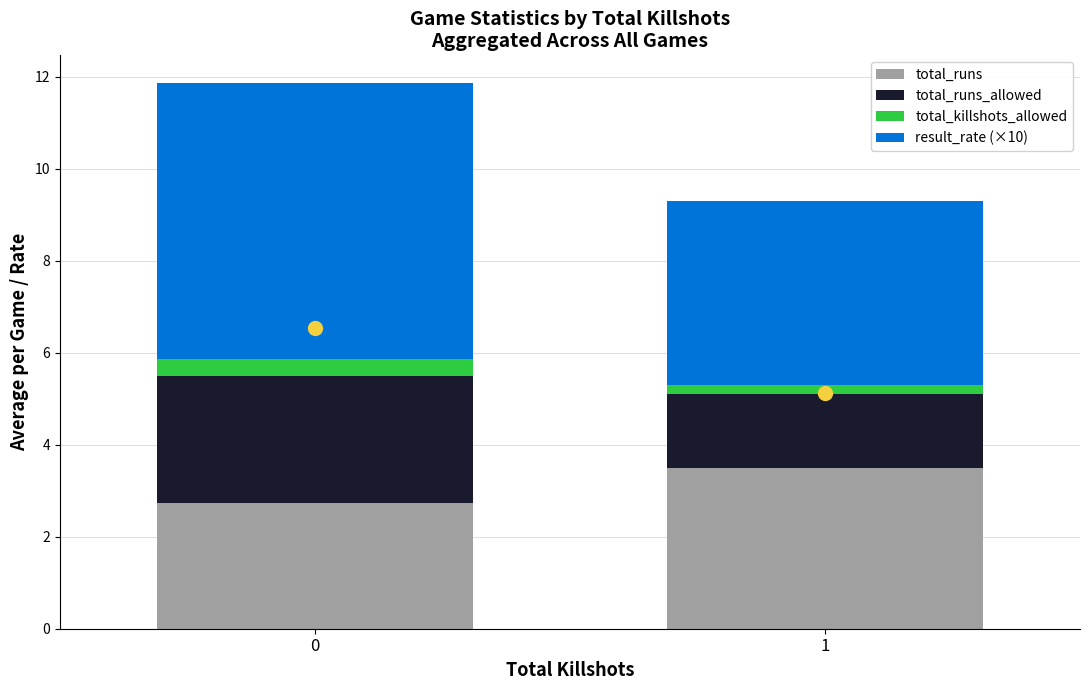

The total_runs series shows 2.2 at 1. True or false?

False